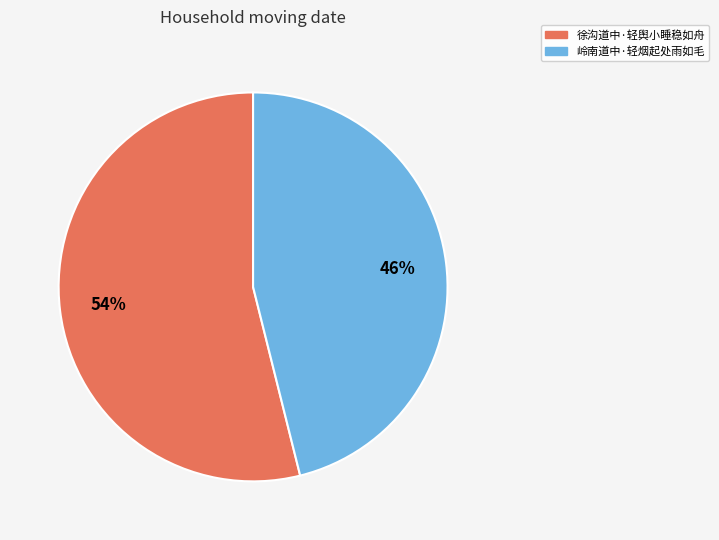

Which slice is the smallest?

岭南道中·轻烟起处雨如毛